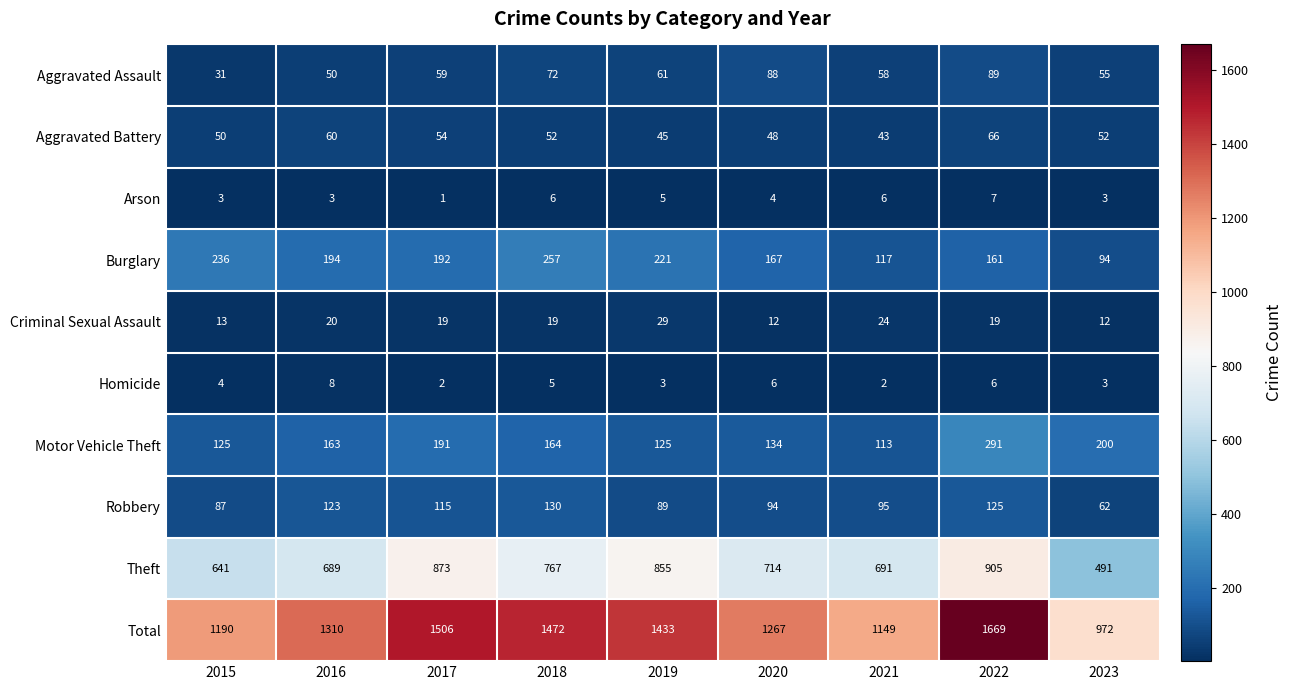

What is the average value of the Aggravated Battery series?

52